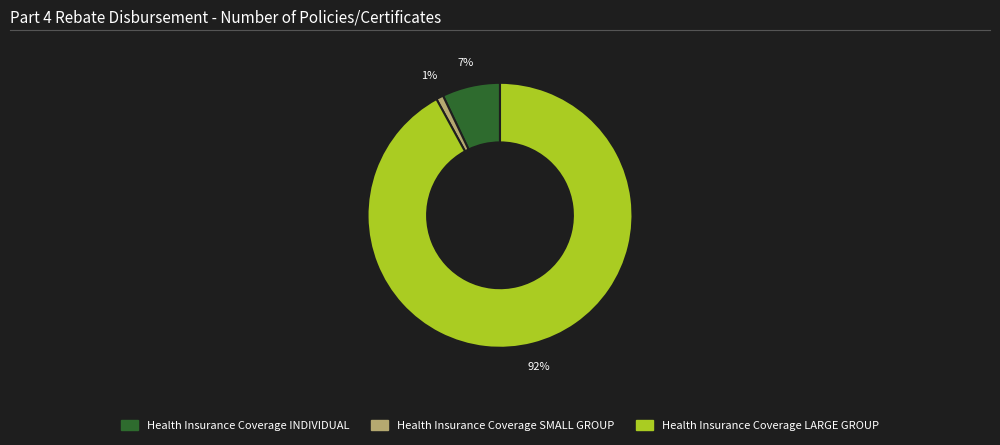

Is there any slice that represents more than half of the pie?

Yes